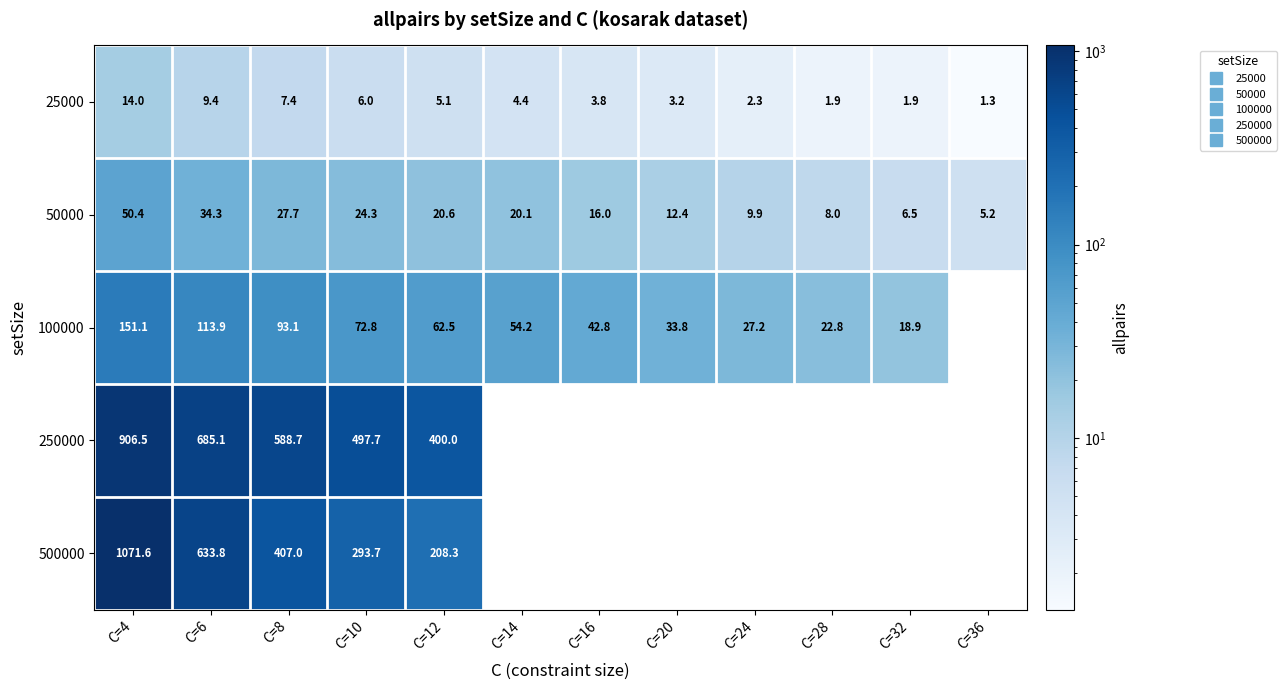

Which label corresponds to the largest value in the chart?

C=4